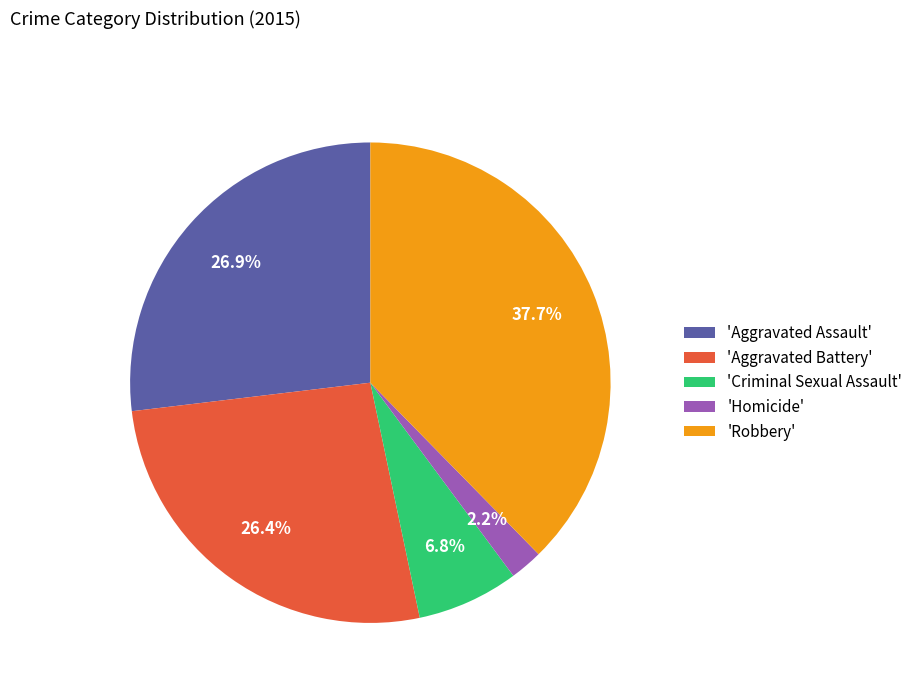

Is 'Aggravated Assault' the majority of the pie?

No